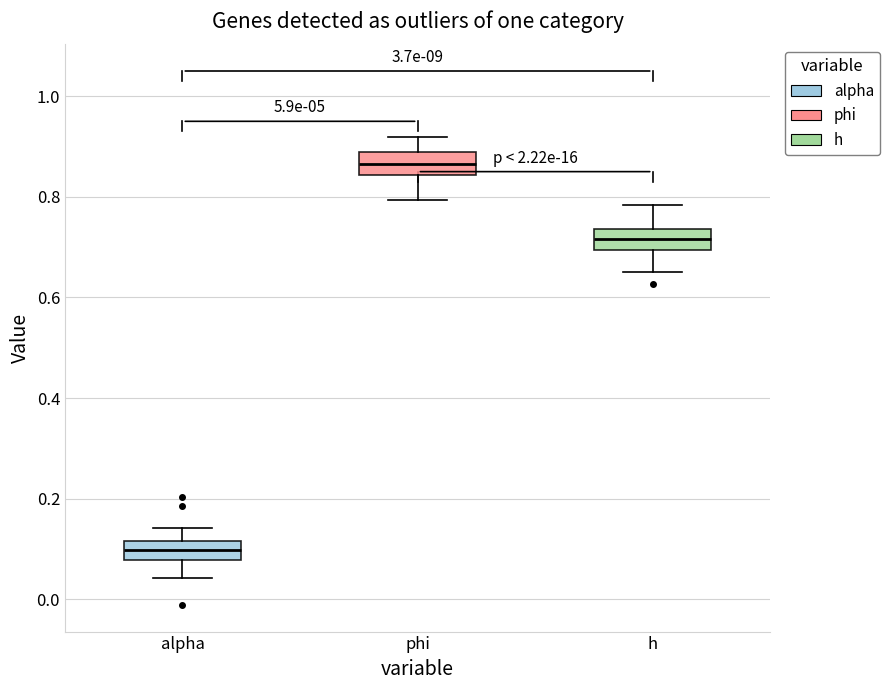

Where does the lower whisker of the box for alpha end on the y-axis? The values are not printed on the chart, so give them approximately, as read against the axis.

0.04